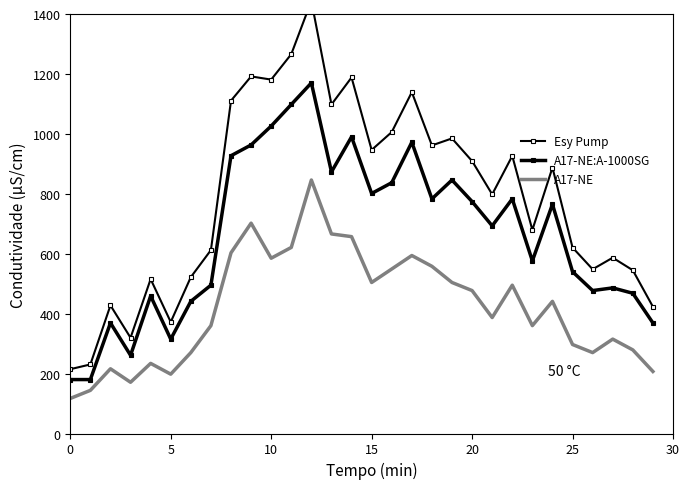

What is the value of the A17-NE point at the 17th from the left?

549.0